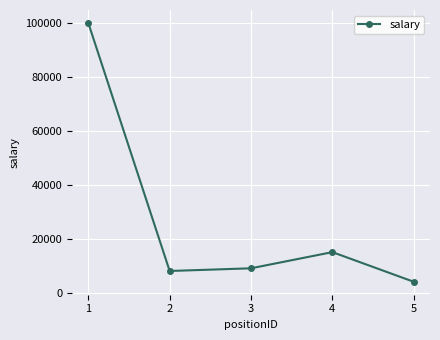

How many distinct data groups are displayed?

1